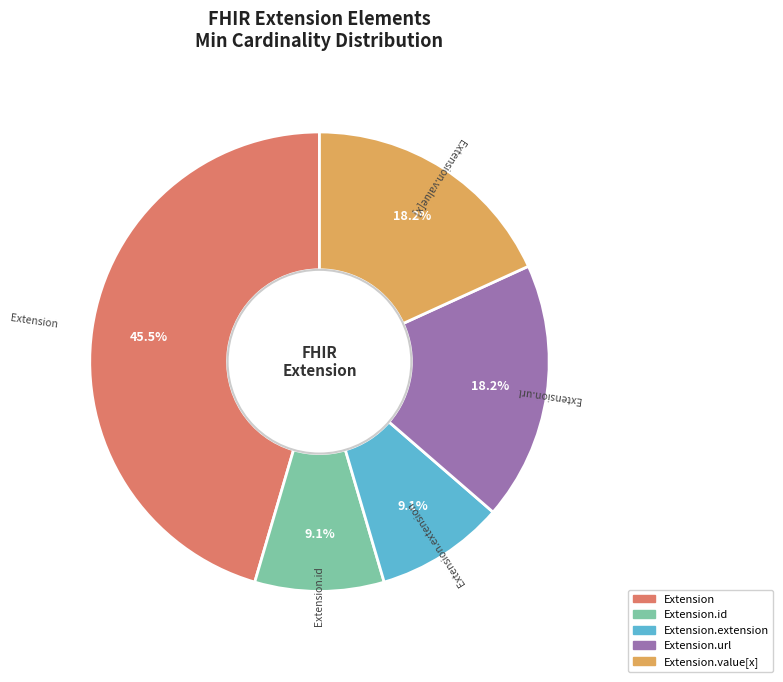

Is there any slice that represents more than half of the pie?

No